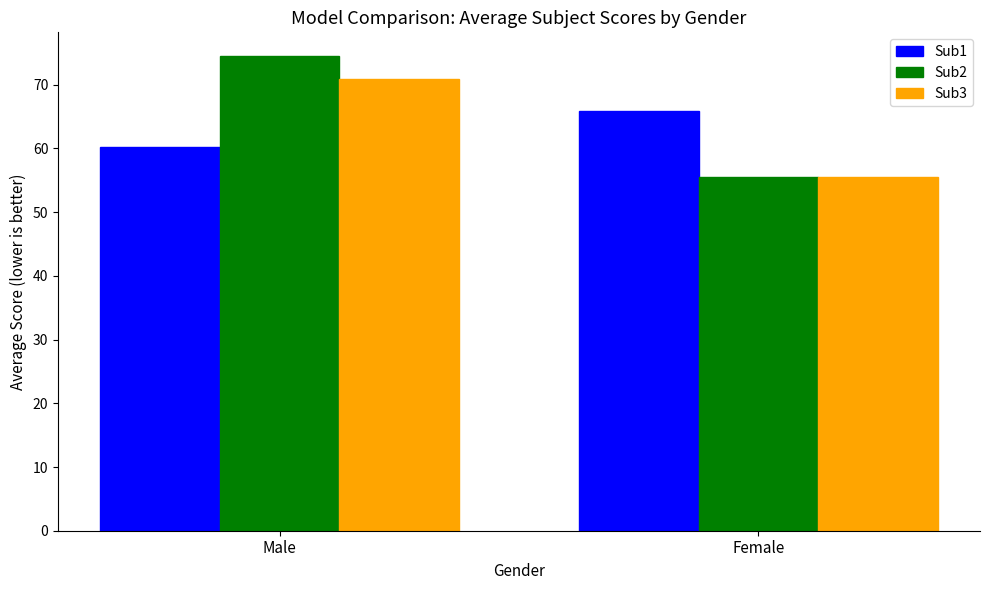

How many bars are there in total?

6